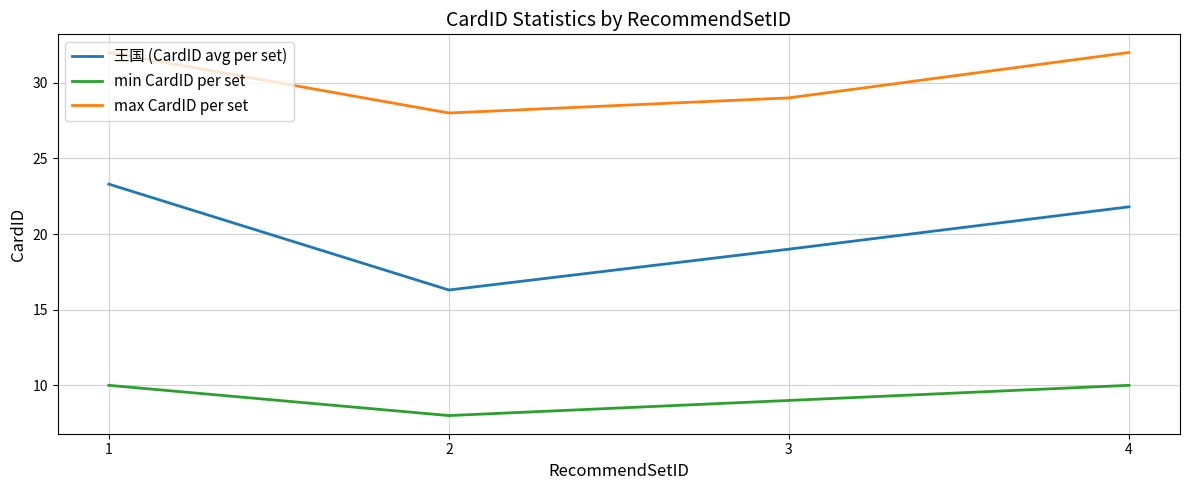

At 2, list the series in order from largest to smallest.

max CardID per set, 王国 (CardID avg per set), min CardID per set